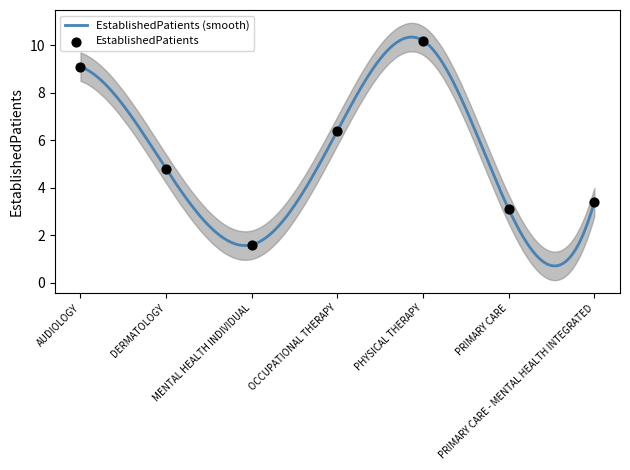

Between AUDIOLOGY and DERMATOLOGY, which is larger?

AUDIOLOGY